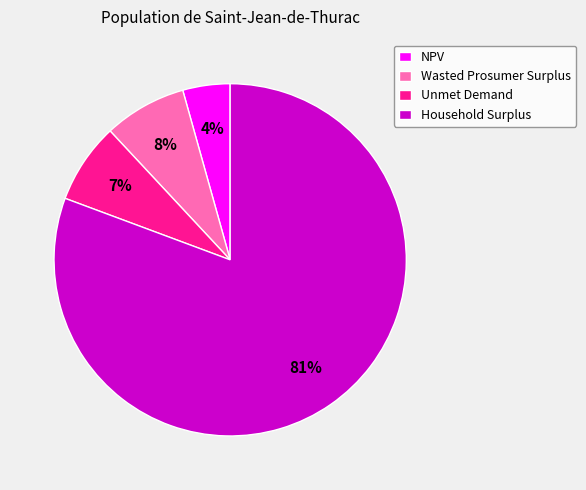

Is the sum of Household Surplus and Unmet Demand greater than half?

Yes